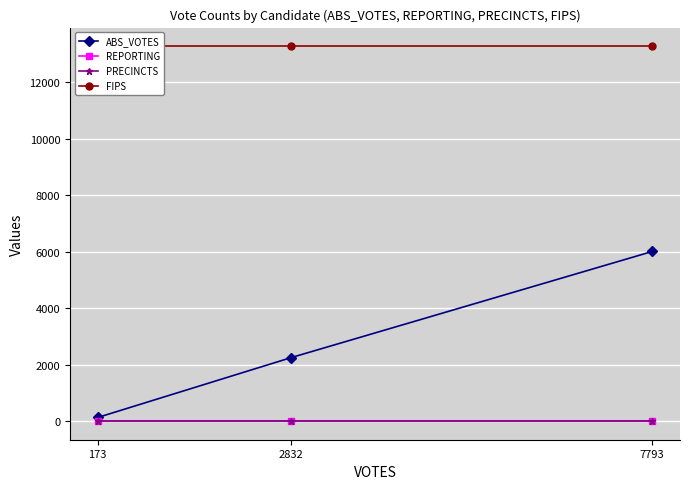

Is it true that PRECINCTS equals 7 at 7793?

False